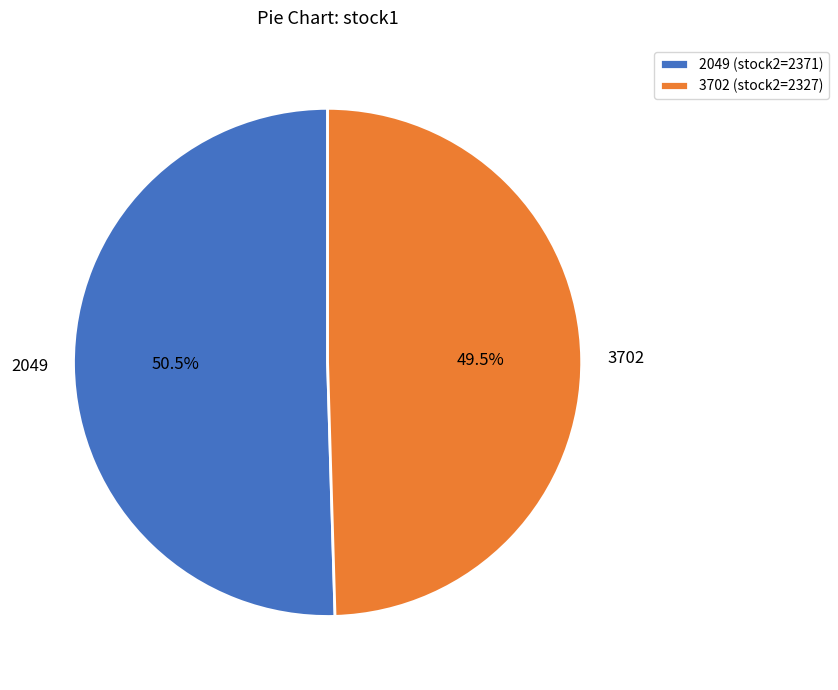

To the nearest percent, what is the average slice percentage?

50%